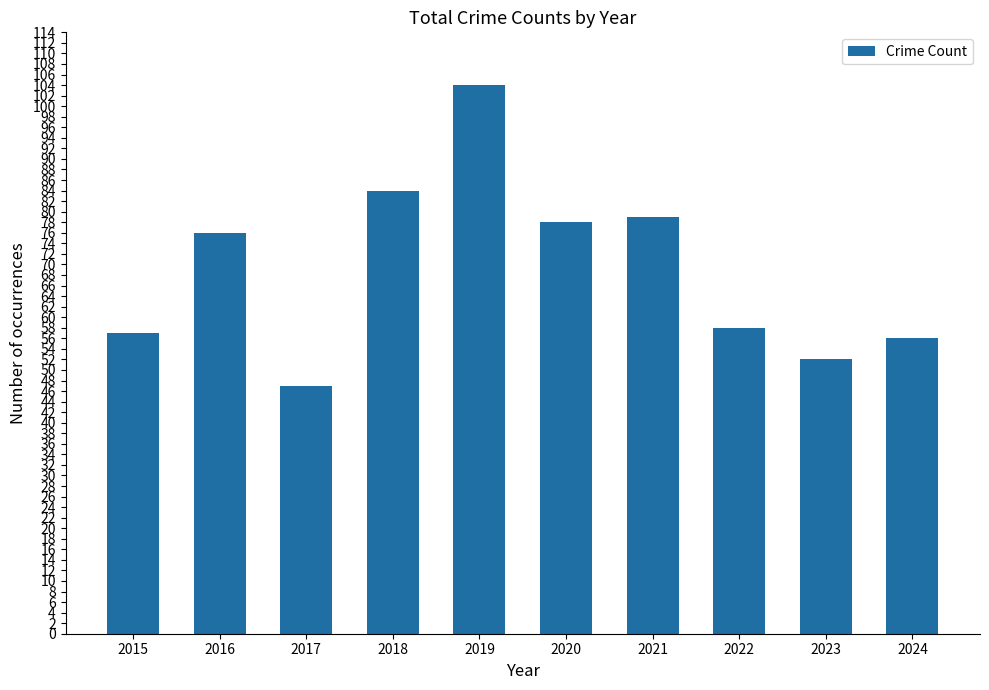

Which has a higher value, 2023 or 2022?

2022